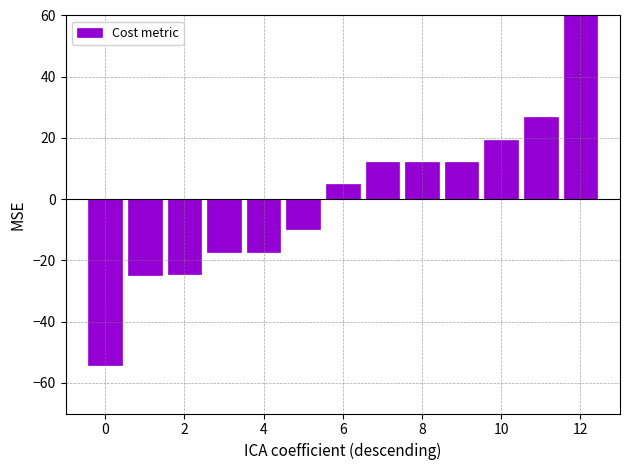

Are the bars horizontal?

No